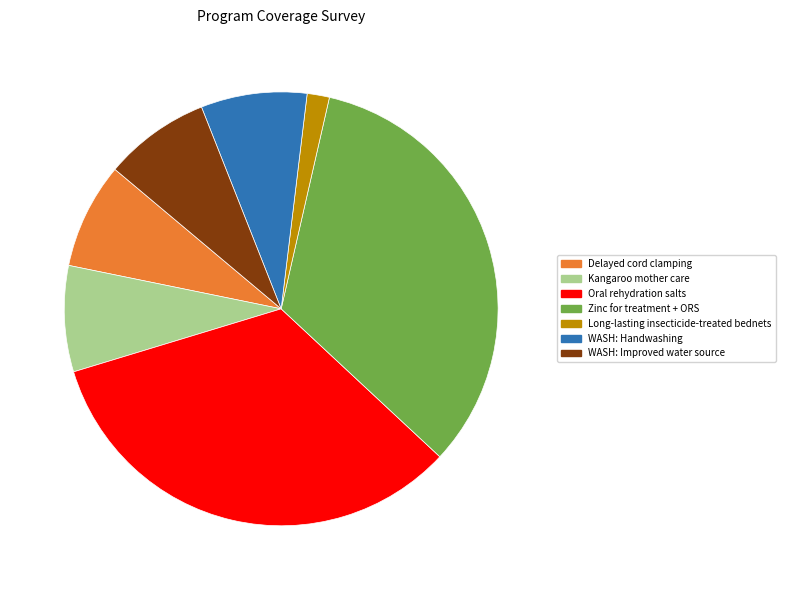

Between Zinc for treatment + ORS and WASH: Improved water source, which is larger?

Zinc for treatment + ORS